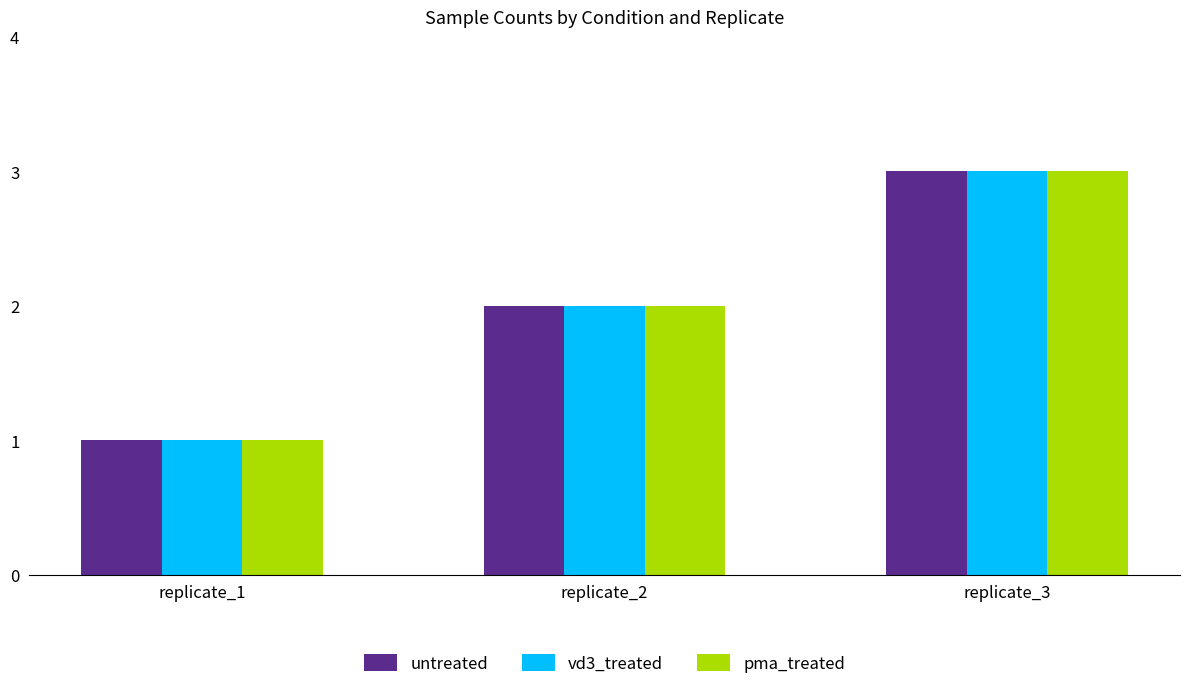

How many values in the pma_treated series are below 2?

1